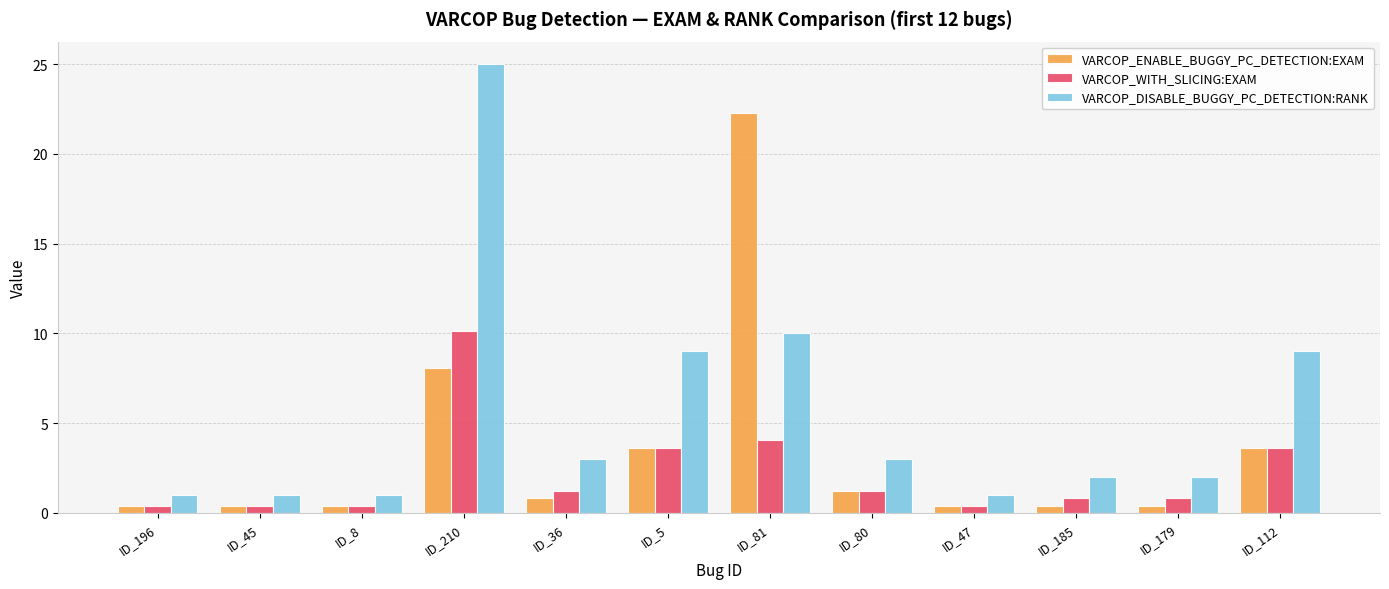

List the series in order of their peak value, highest first.

VARCOP_DISABLE_BUGGY_PC_DETECTION:RANK, VARCOP_ENABLE_BUGGY_PC_DETECTION:EXAM, VARCOP_WITH_SLICING:EXAM